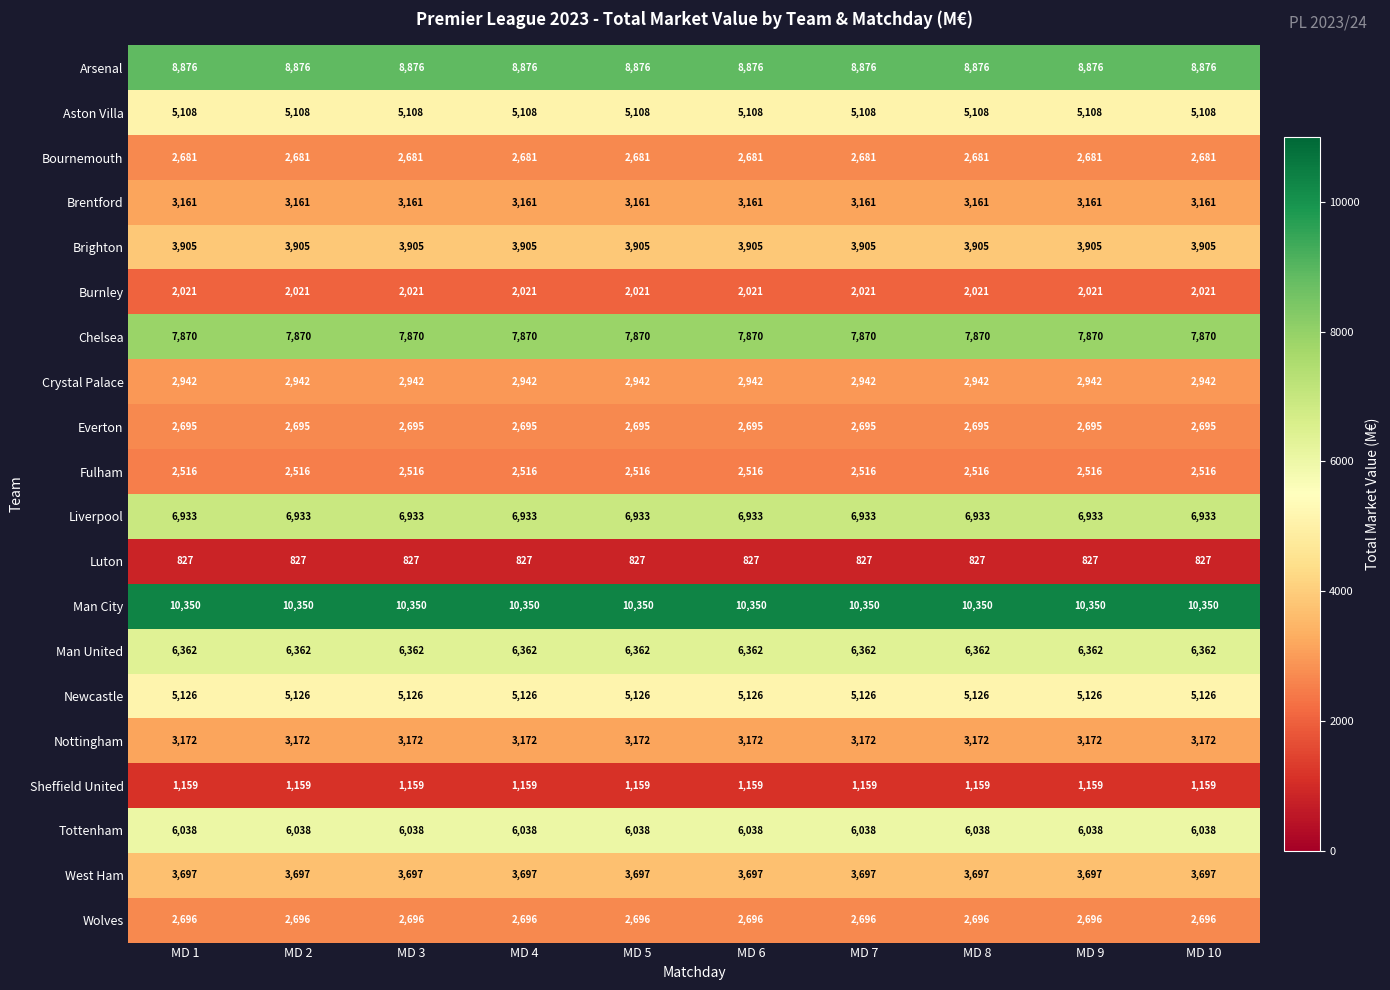

What is the sum of the Brentford values at MD 3 and MD 6?

6322